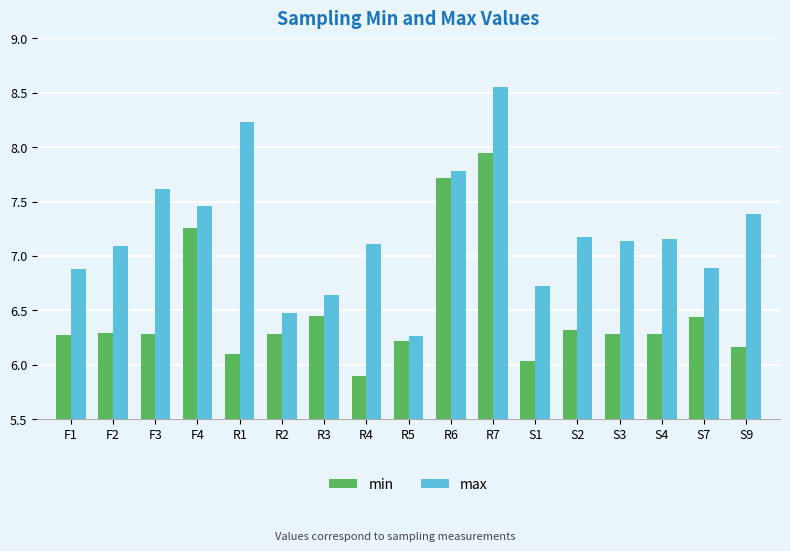

Does the chart contain stacked bars?

No